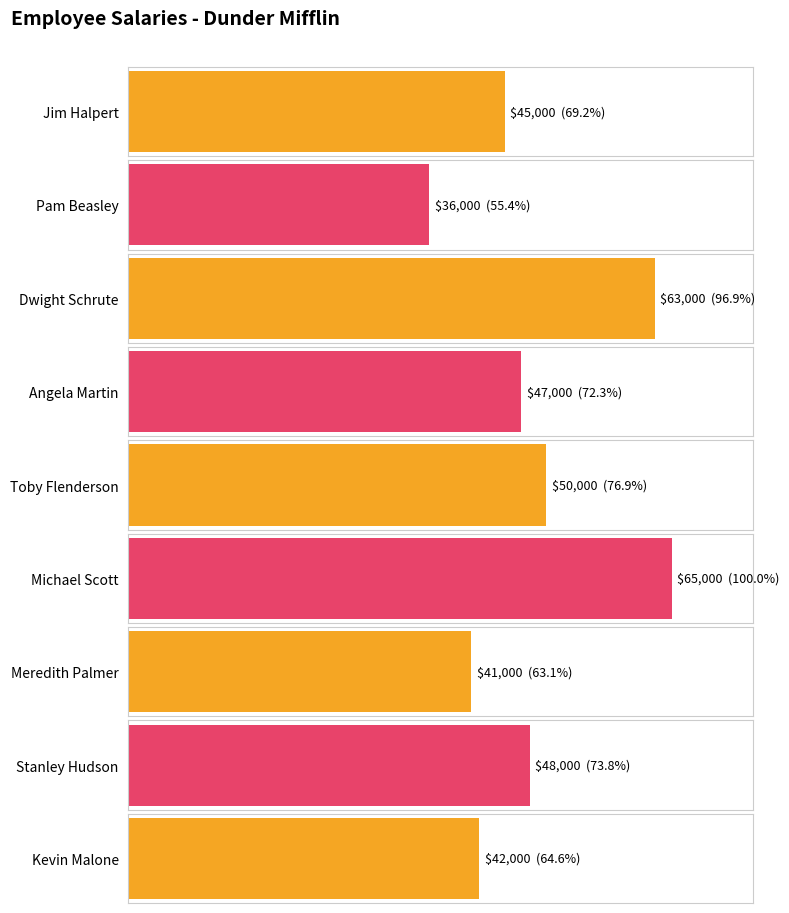

What is the label of the 6th bar from the left?

Michael Scott